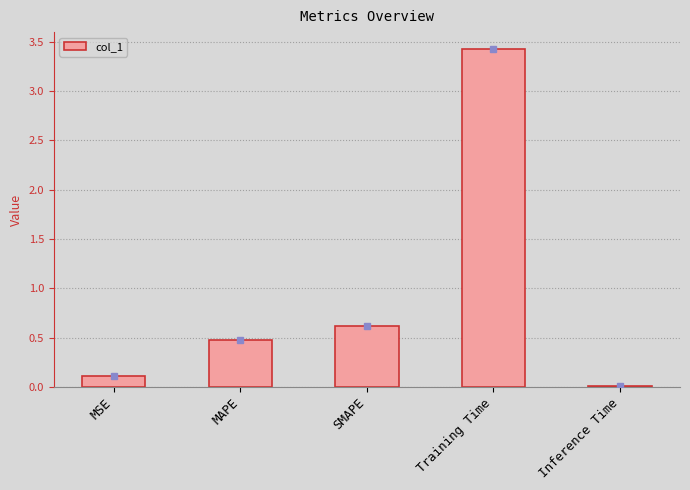

Between Inference Time and Training Time, which is larger?

Training Time